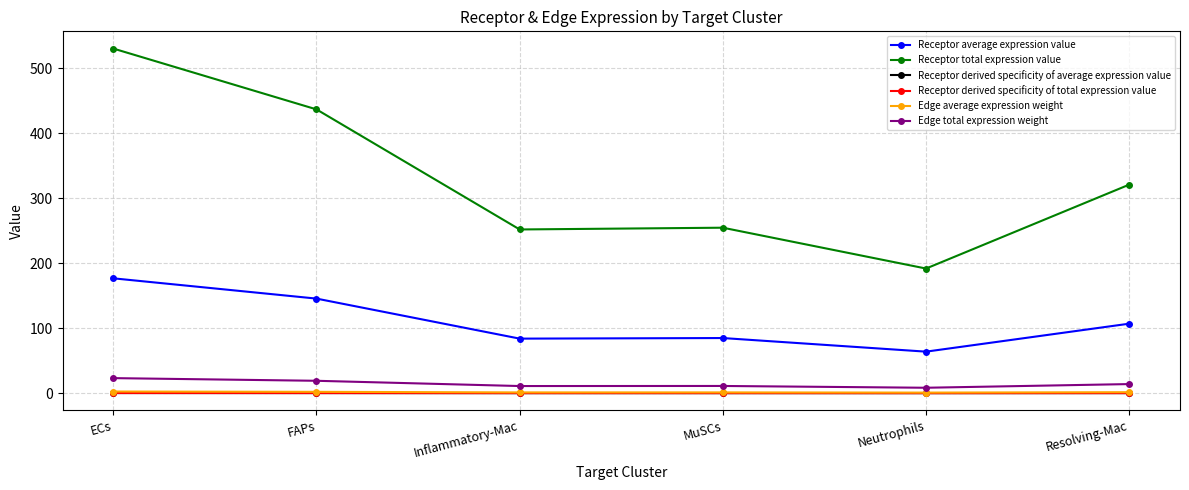

What is the lowest value of the Receptor derived specificity of total expression value series?

0.1